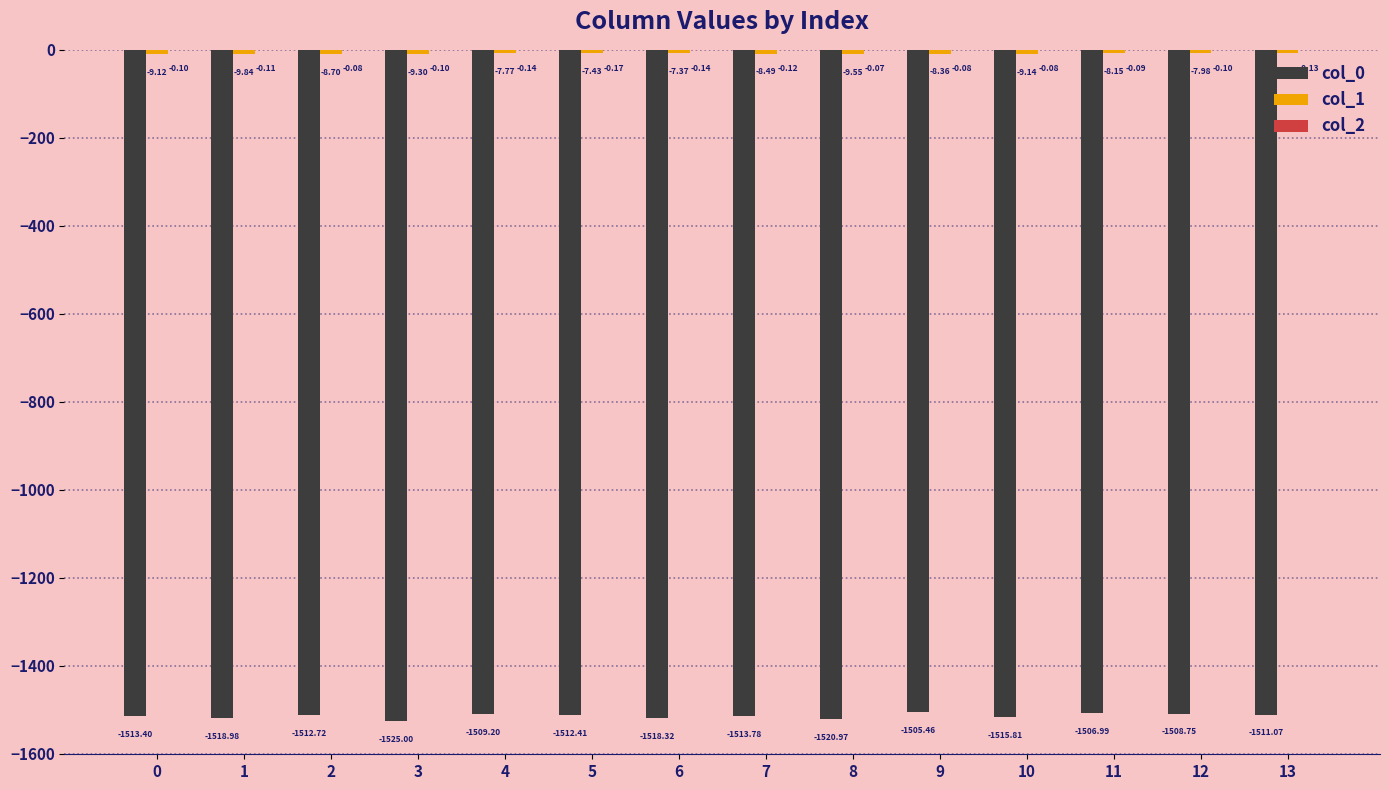

Which series has the largest range (max minus min)?

col_0